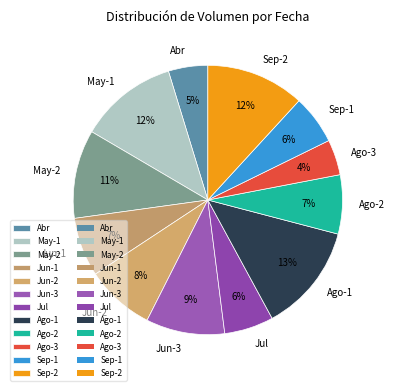

What is the largest slice in the pie chart?

Ago-1